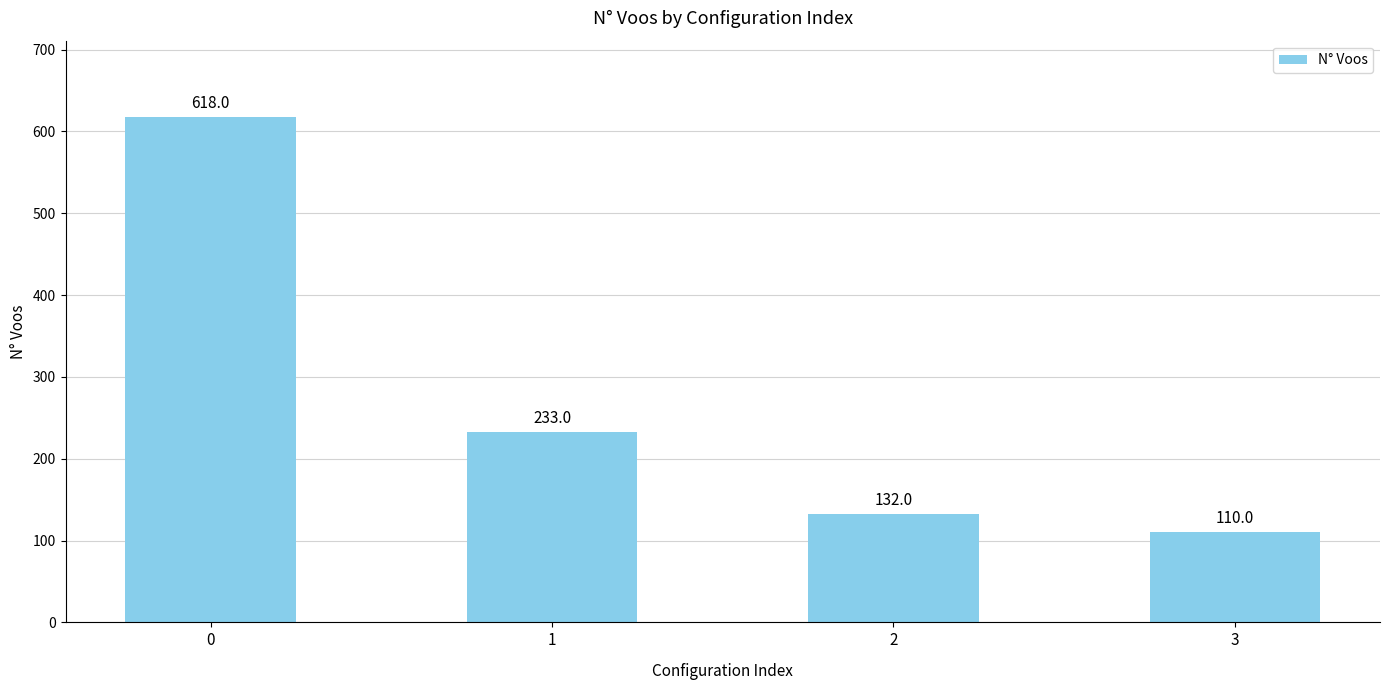

Reading right to left, what are all the values shown in this chart?

110	132	233	618